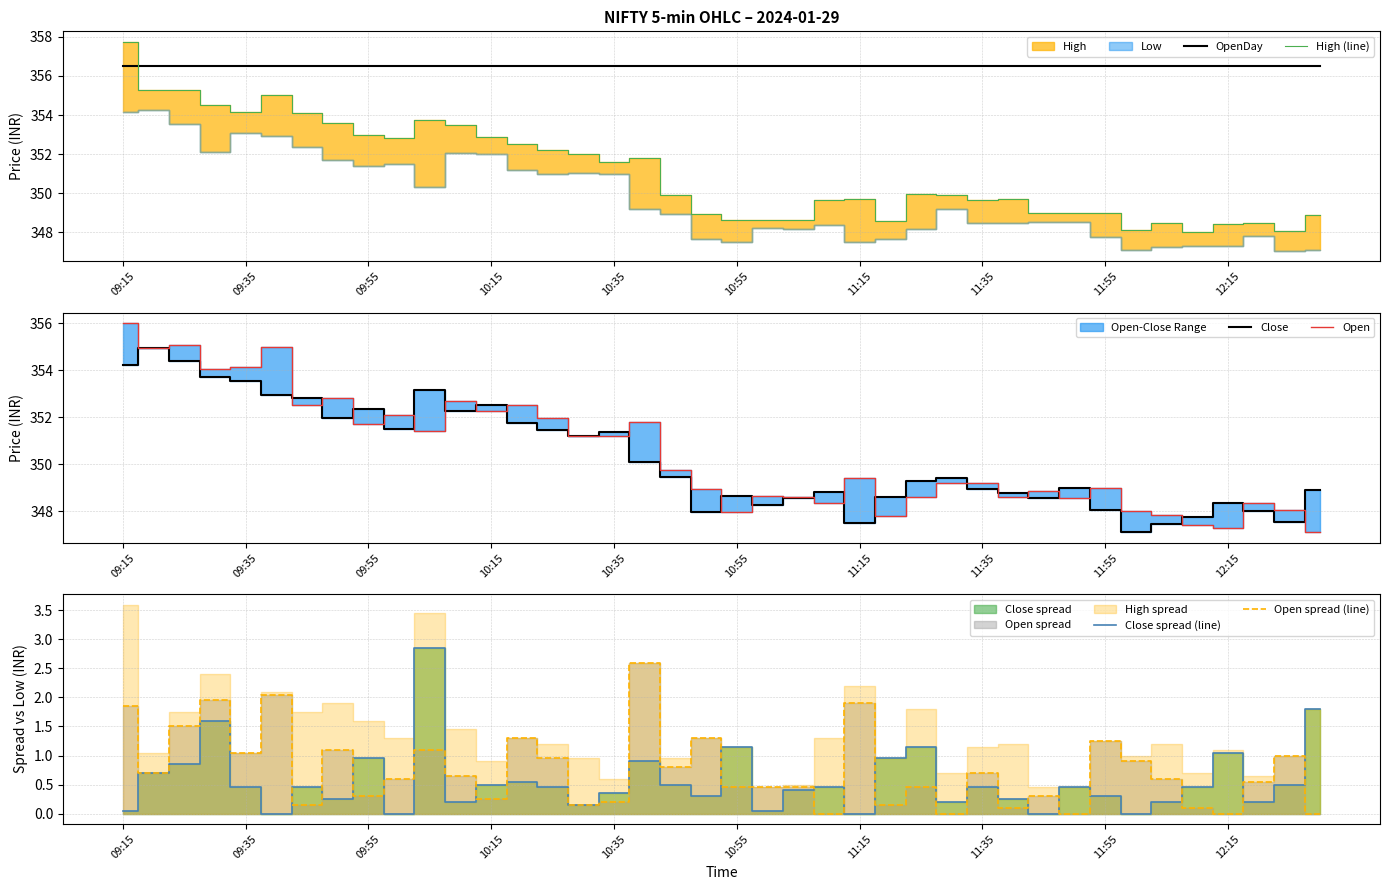

What is the difference between the maximum and minimum values in the Close spread (line) series?

2.8